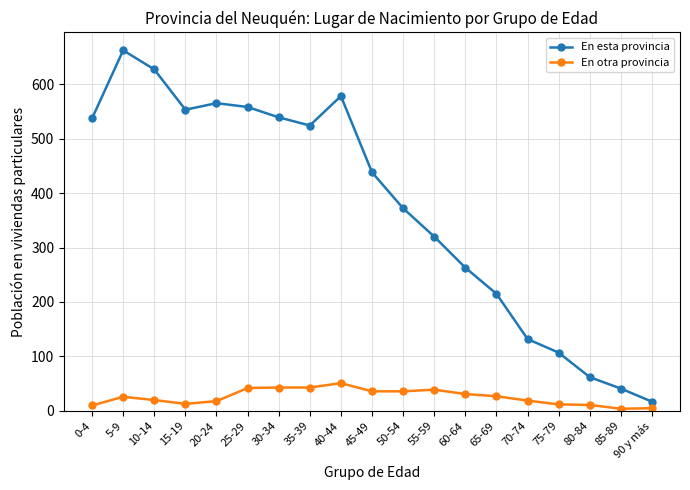

True or false: En esta provincia and En otra provincia cross at least once.

False